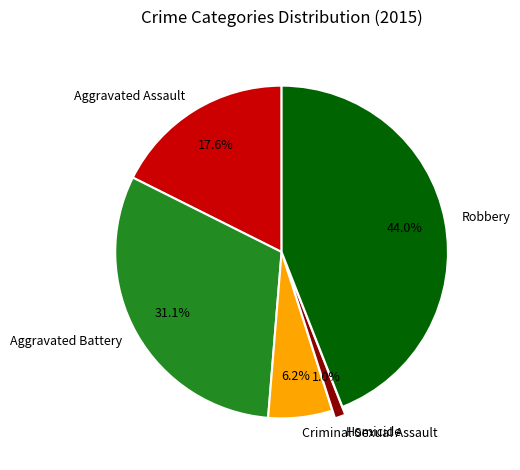

Which has a higher value, Robbery or Homicide?

Robbery